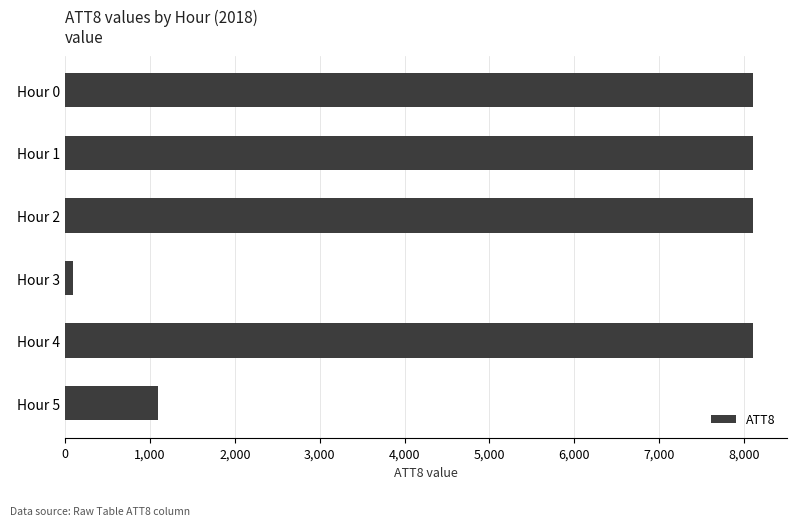

What is the difference between the second highest and minimum values?

8000